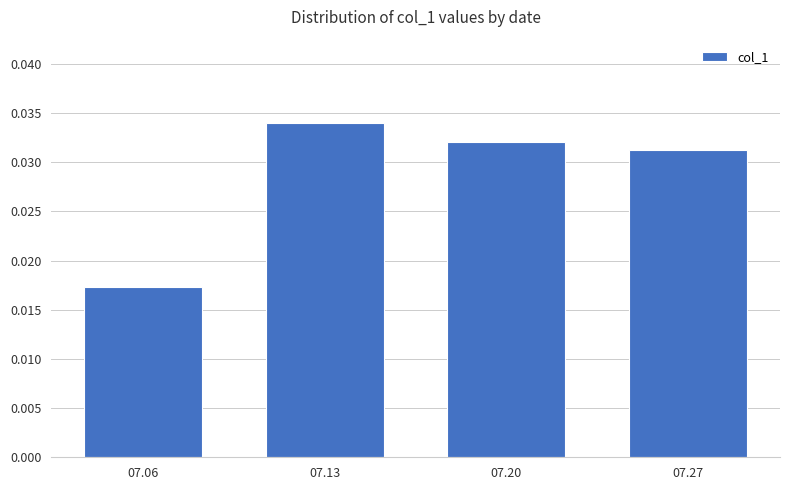

List the labels in order of value, largest first.

07.13, 07.20, 07.27, 07.06